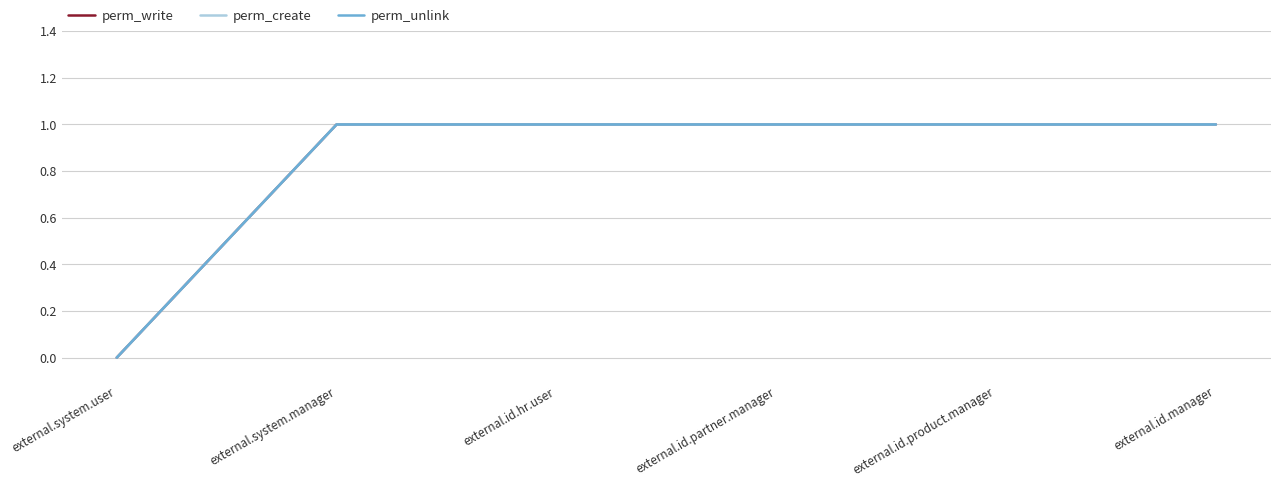

At external.id.hr.user, list the series in order from largest to smallest.

perm_write, perm_create, perm_unlink